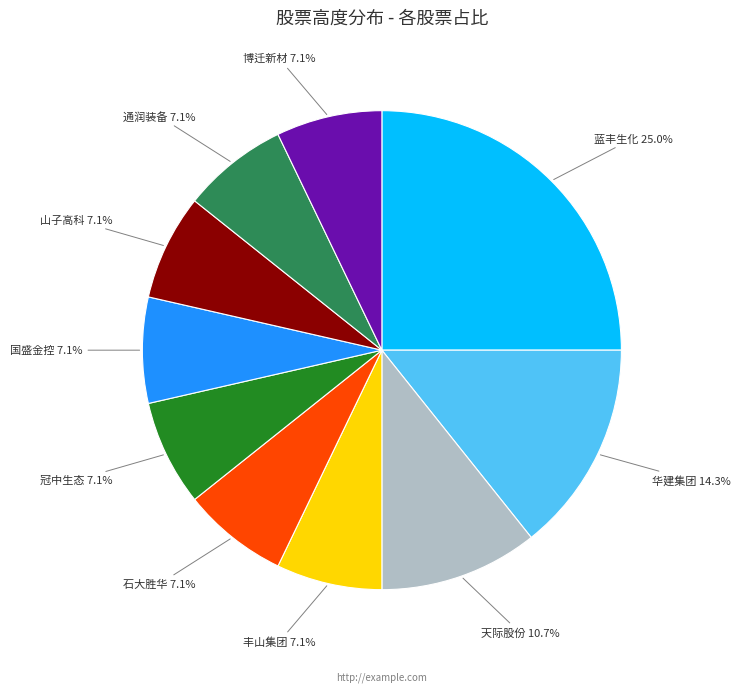

To the nearest percent, what is the average slice percentage?

10%